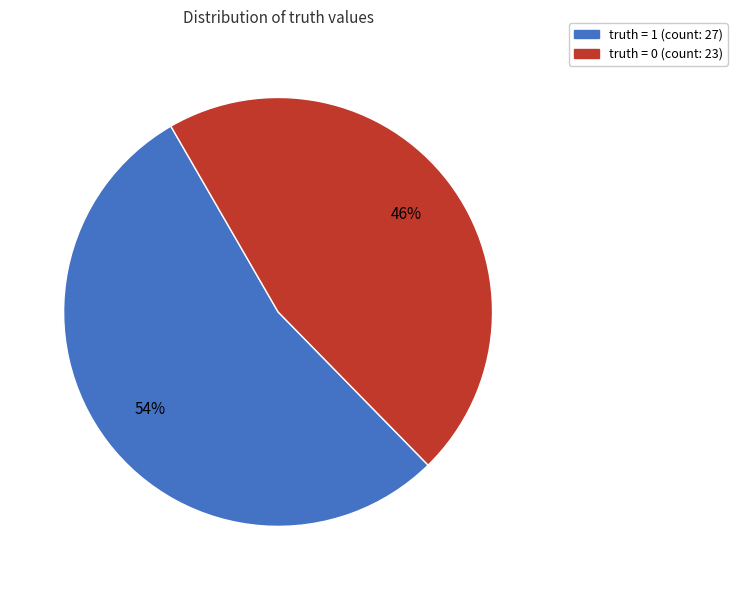

To the nearest percent, what is the difference between the largest and smallest slice percentages?

8%